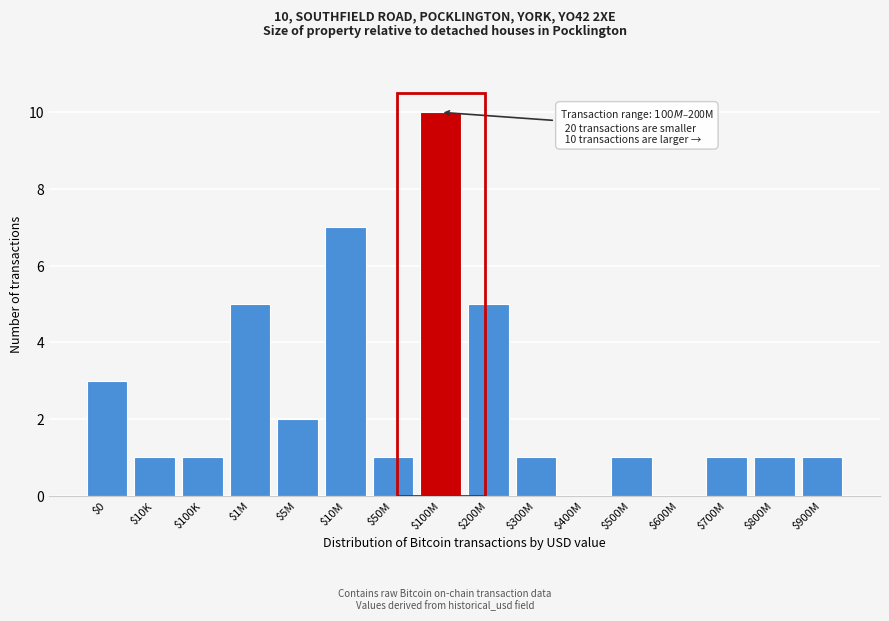

Read the value at $200M.

5